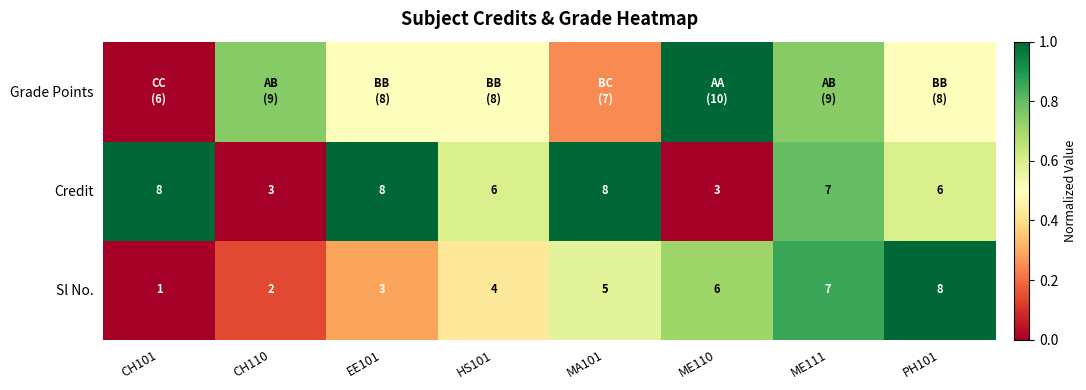

Is the value of Sl No. at MA101 greater than the value of Credit at ME110?

Yes